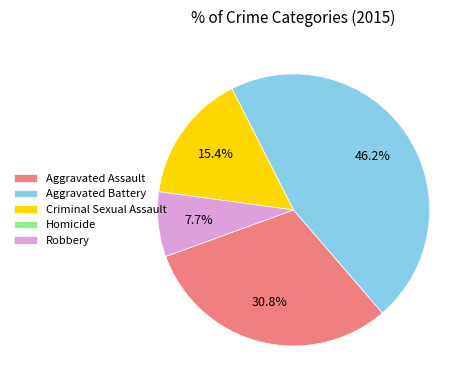

Is Aggravated Assault the majority of the pie?

No